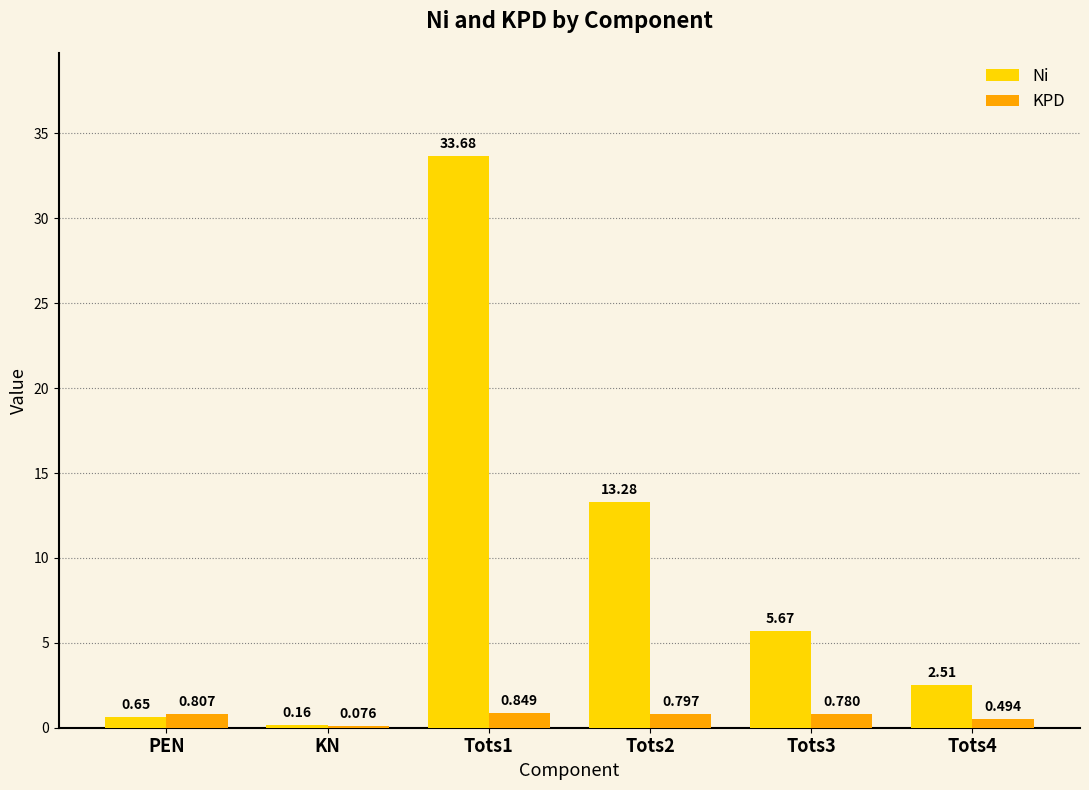

At which category is the sum across all series the highest?

Tots1